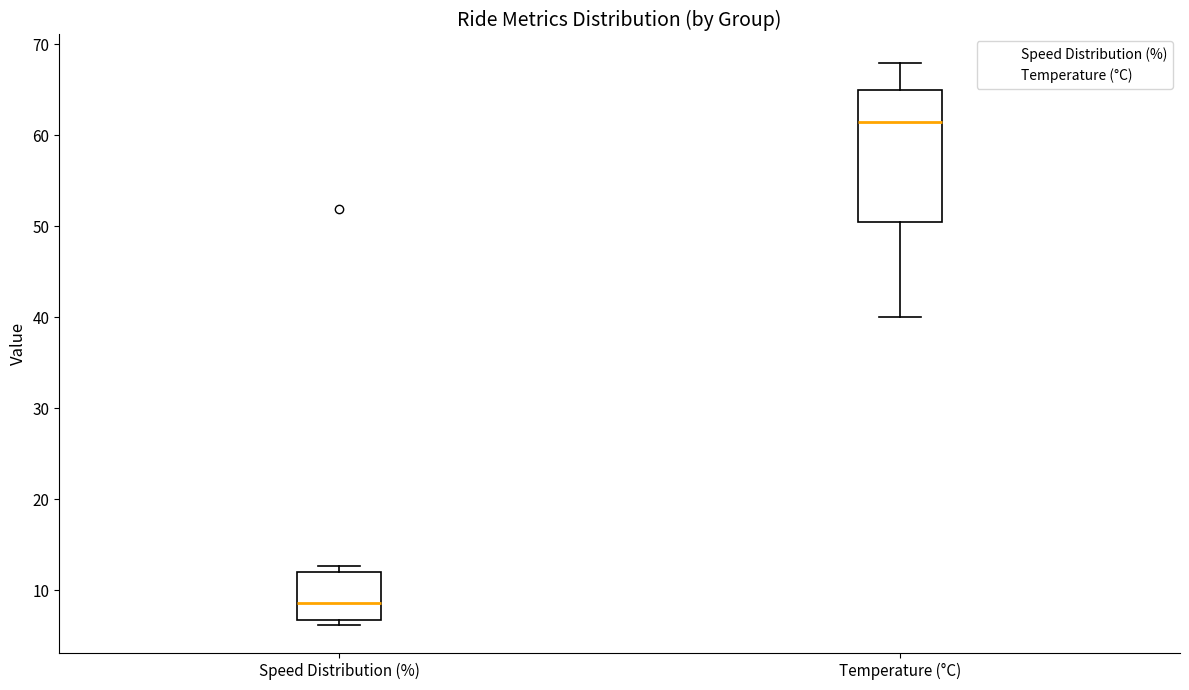

Reading left to right, read every box against the y-axis: the position of its median line, the range the box covers, and the ends of its whiskers. The values are not printed on the chart, so give them approximately, as read against the axis.

Speed Distribution (%): median 9, box 7 to 12, whiskers 6 to 13
Temperature (°C): median 62, box 51 to 65, whiskers 40 to 68